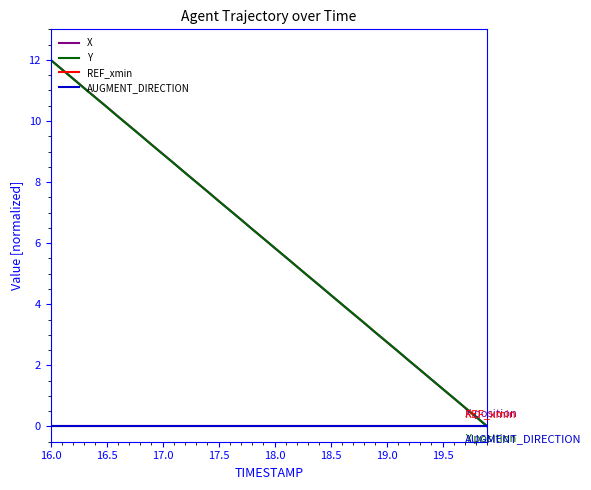

Which series has the largest total across all categories?

X